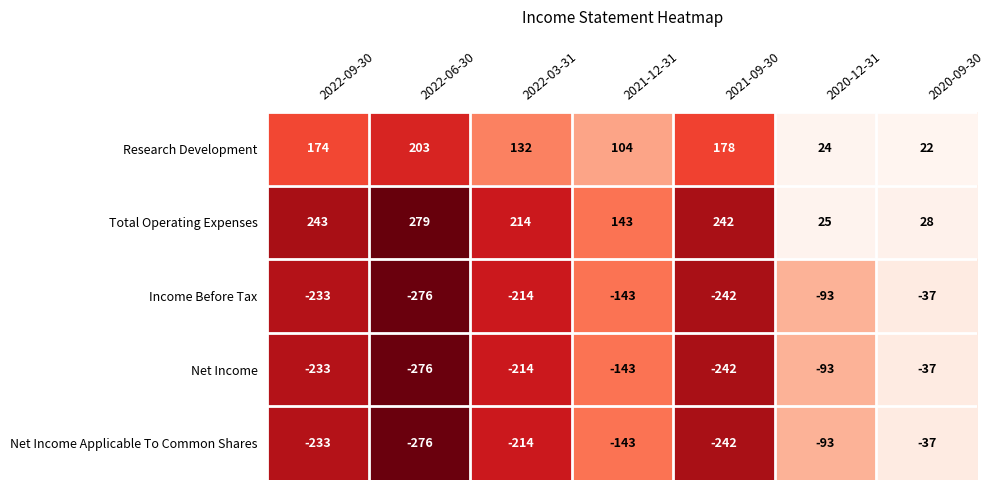

What is the sum of the Research Development values at 2022-06-30 and 2020-09-30?

225